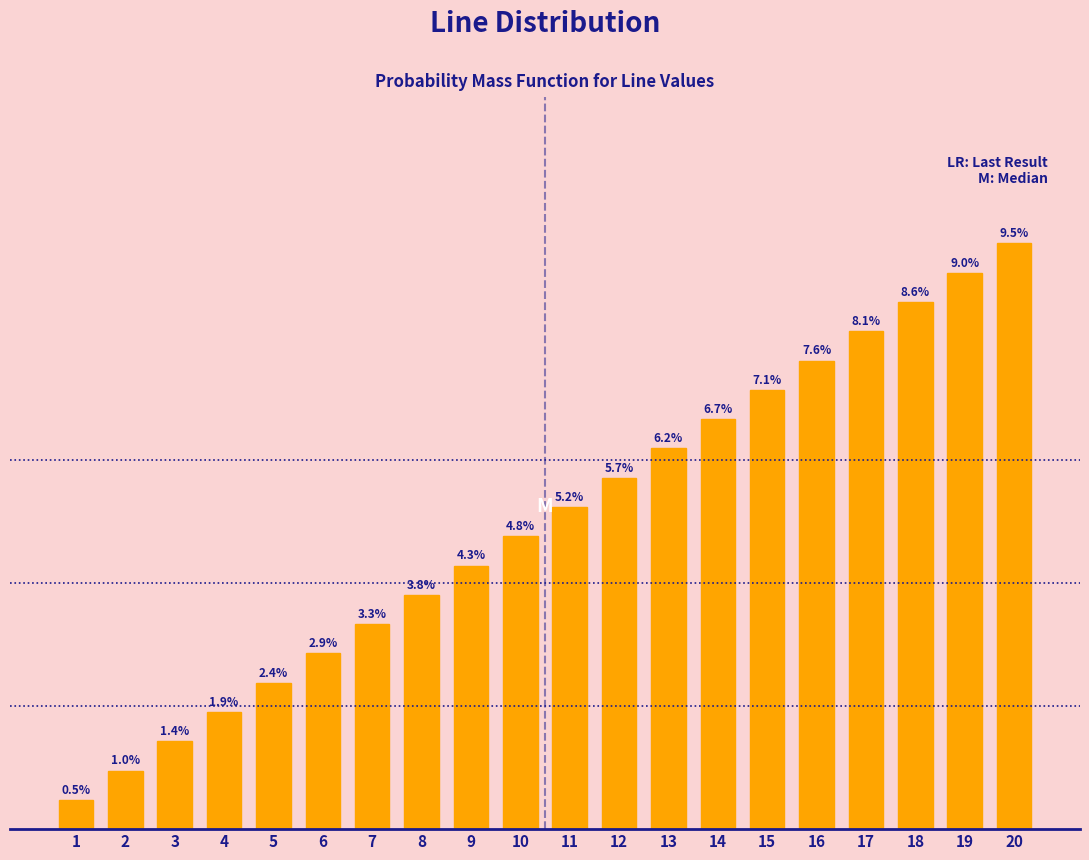

Rank the categories by value from lowest to highest.

1, 2, 3, 4, 5, 6, 7, 8, 9, 10, 11, 12, 13, 14, 15, 16, 17, 18, 19, 20